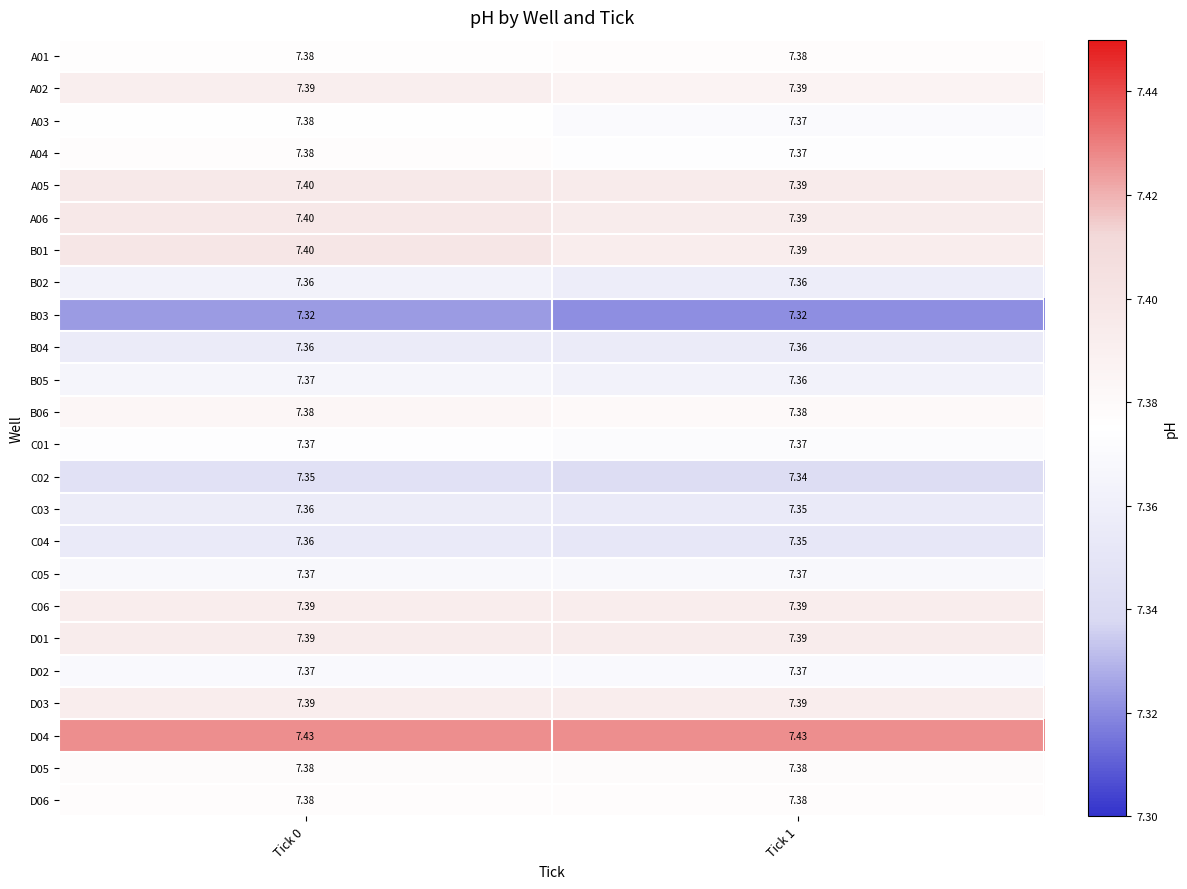

Is the value of D02 at Tick 0 greater than the value of D04 at Tick 1?

No